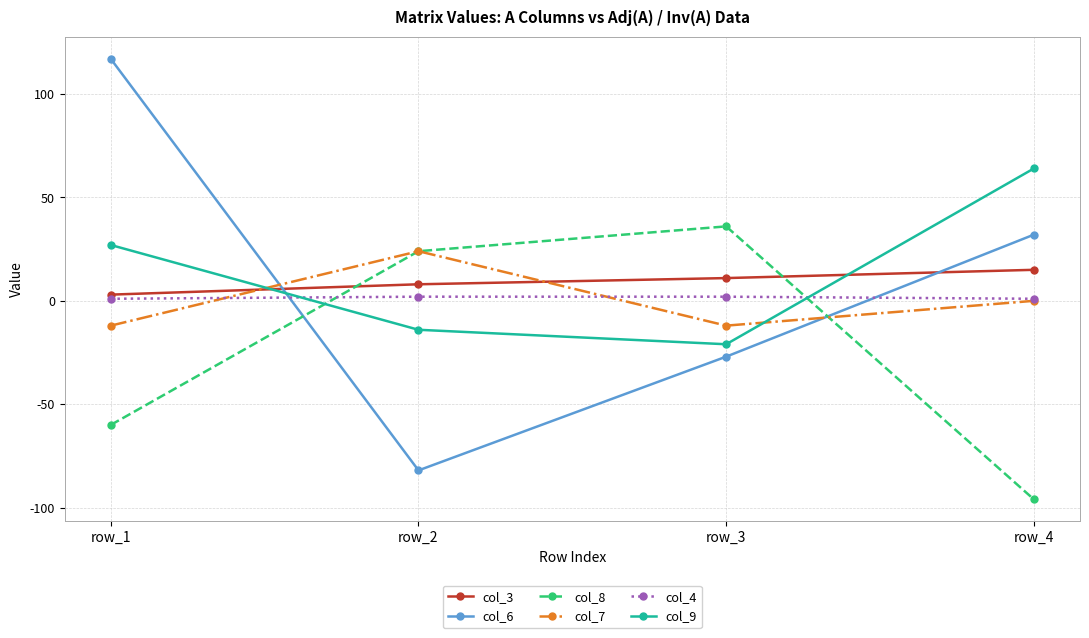

Rank the series at row_1 from highest to lowest value.

col_6, col_9, col_3, col_4, col_7, col_8